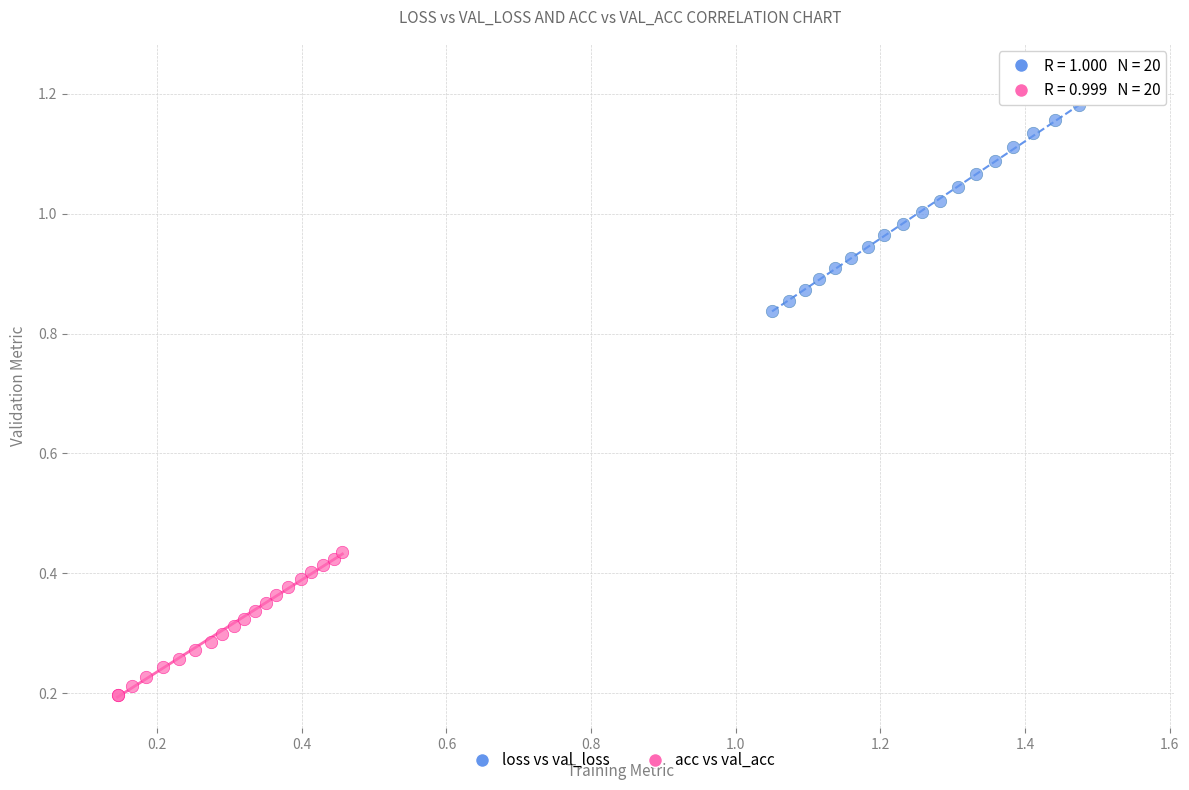

What are all the series names shown in the legend?

loss vs val_loss, acc vs val_acc